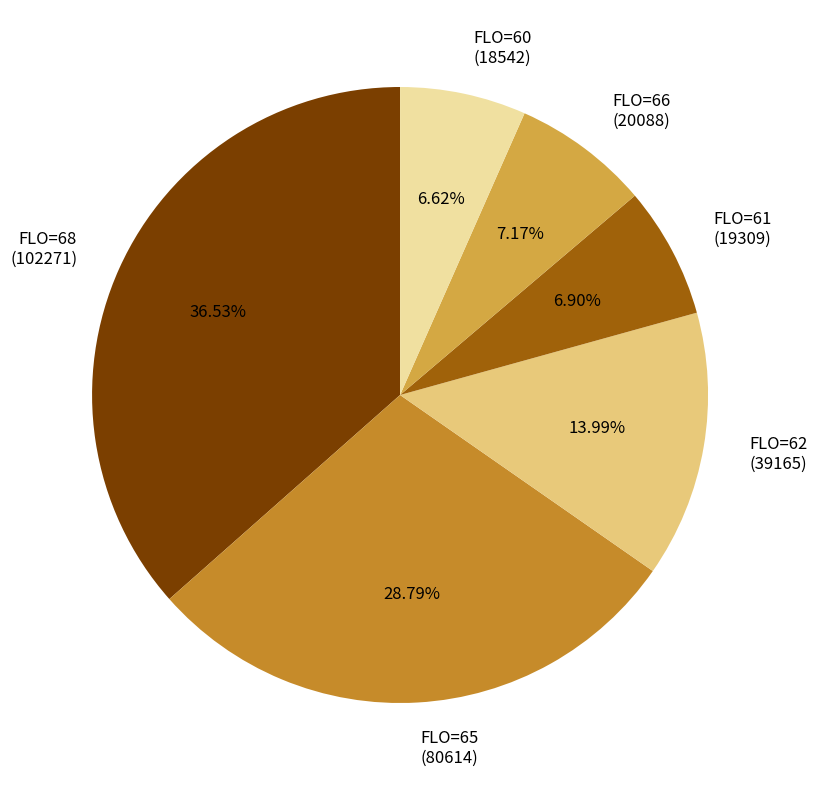

Is it true that FLO=65 is 20% of the pie?

False